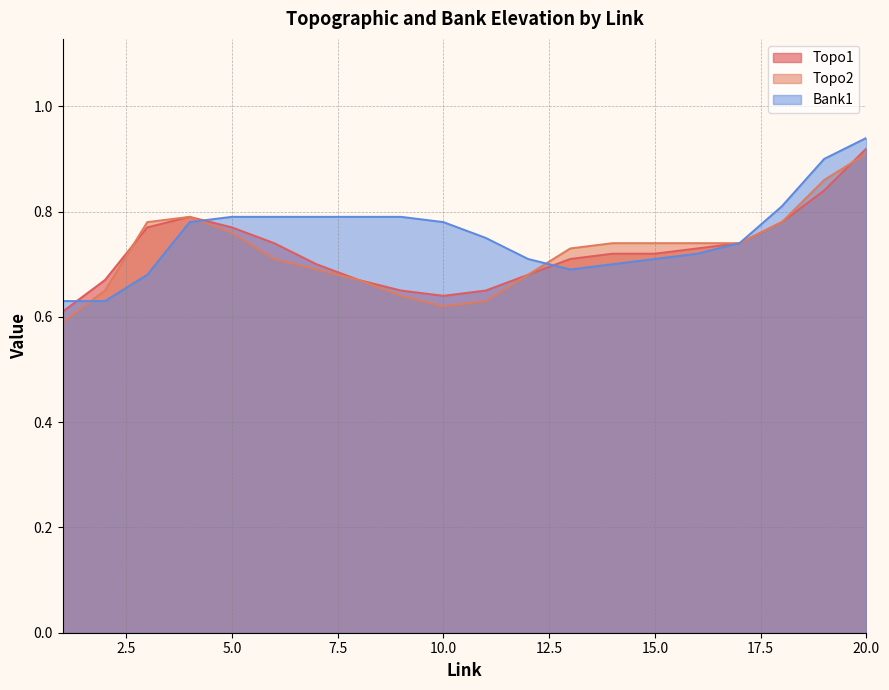

How many intersections are there between Topo1 and Bank1?

3